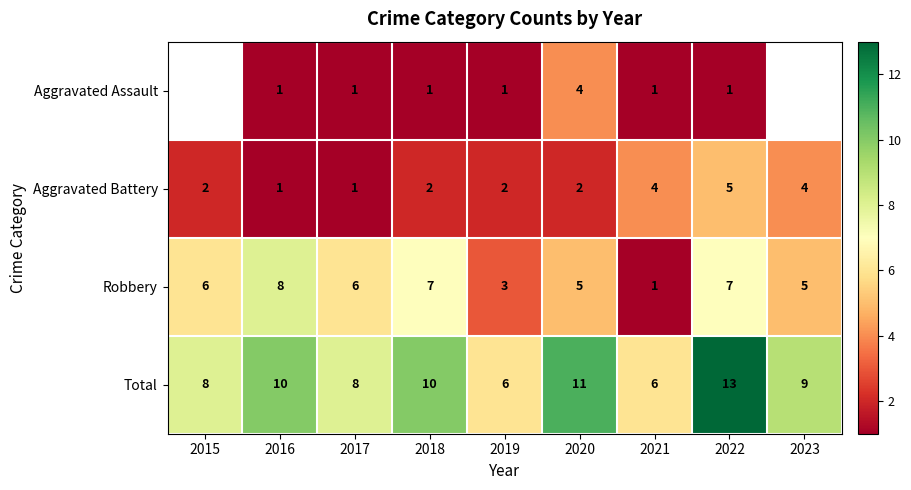

Count the Aggravated Battery values in the range 2 to 4.

6